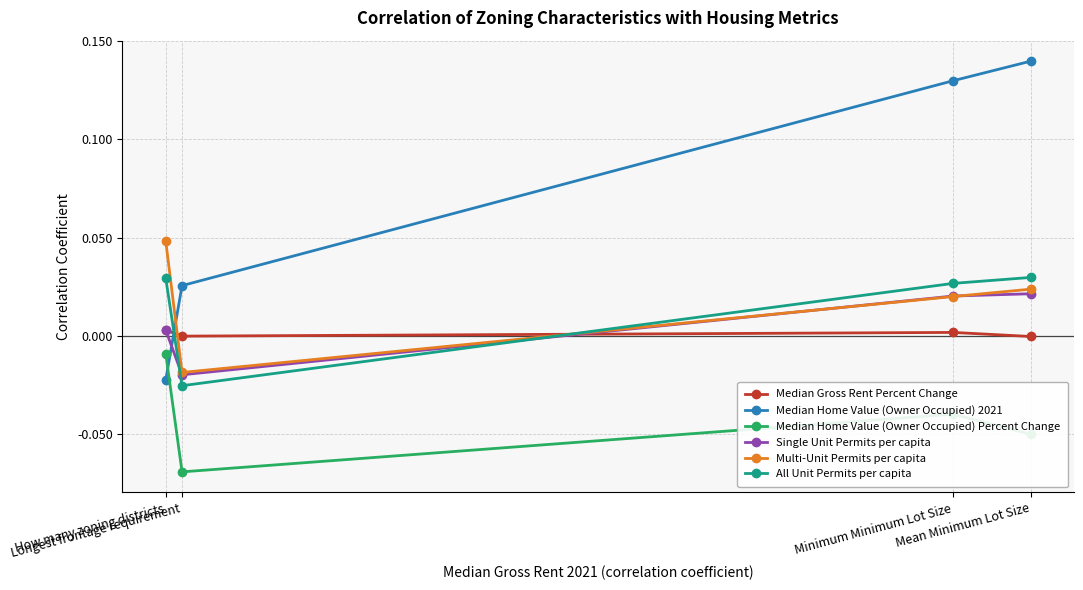

Between which two adjacent categories do Median Home Value (Owner Occupied) 2021 and All Unit Permits per capita first intersect?

How many zoning districts and Longest frontage requirement